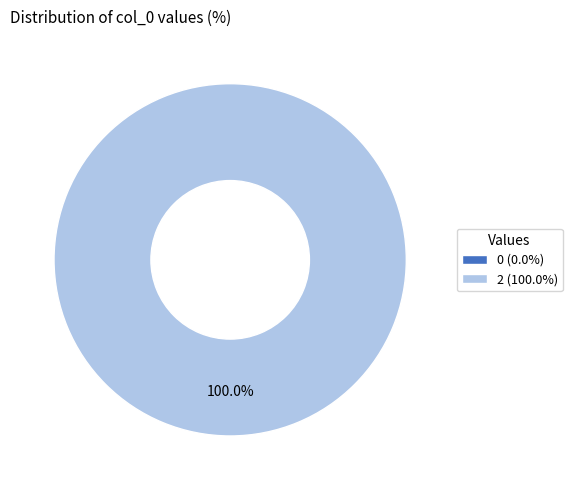

Is it true that col_0=0 is 1% of the pie?

False